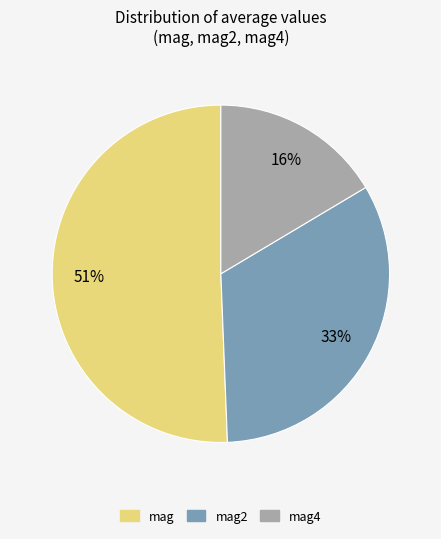

How many slices are in this pie chart?

3